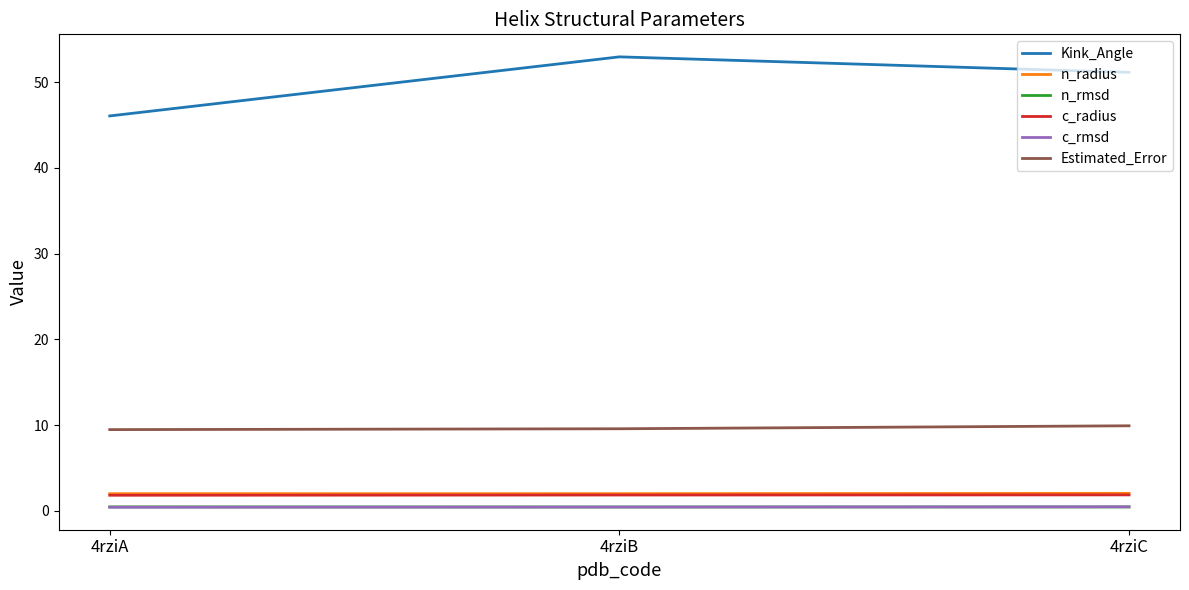

True or false: c_rmsd has a value of 0.4 at 4rziA.

True